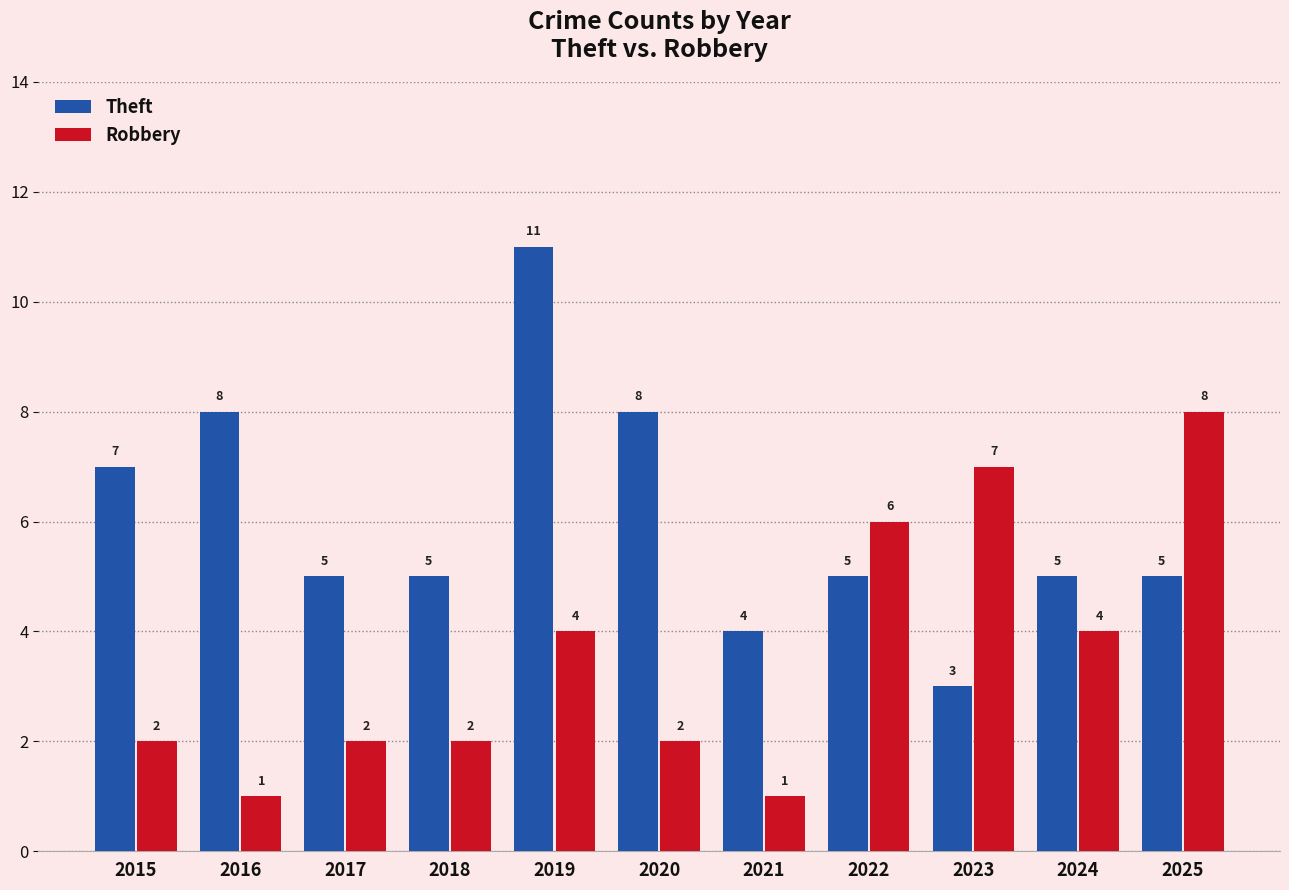

What is the value of the Theft bar at the 10th from the left?

5